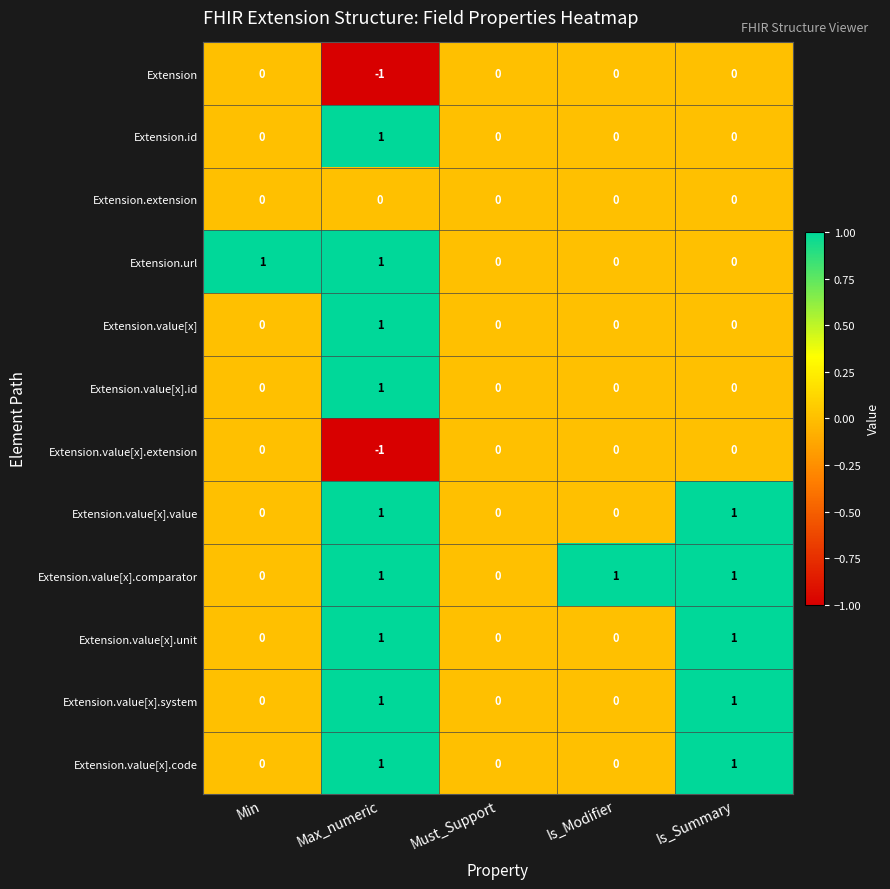

Which series has the largest total across all categories?

Extension.value[x].comparator